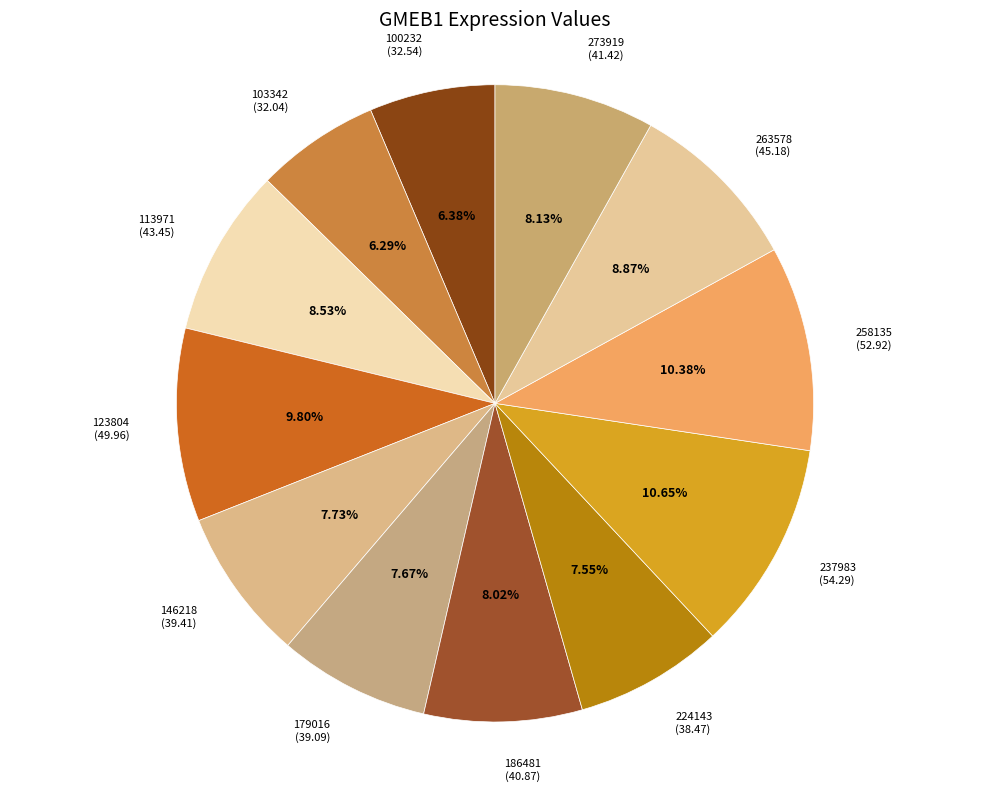

Count the number of slices in the pie.

12